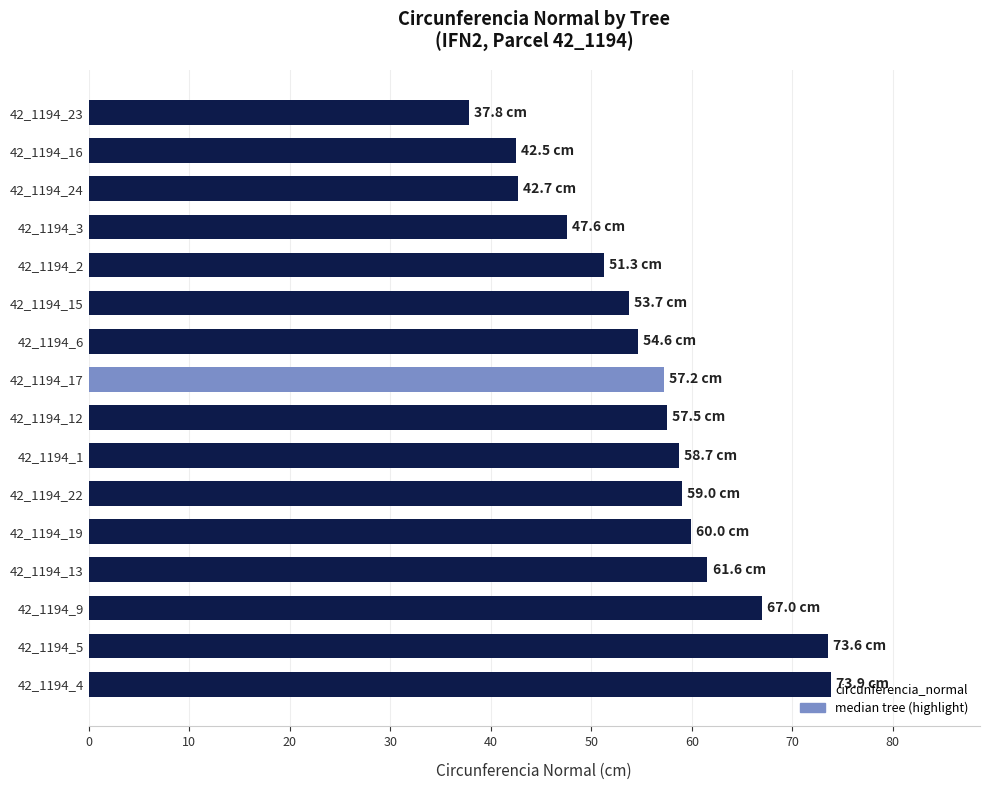

What is the change in value from 42_1194_9 to 42_1194_24?

-24.3